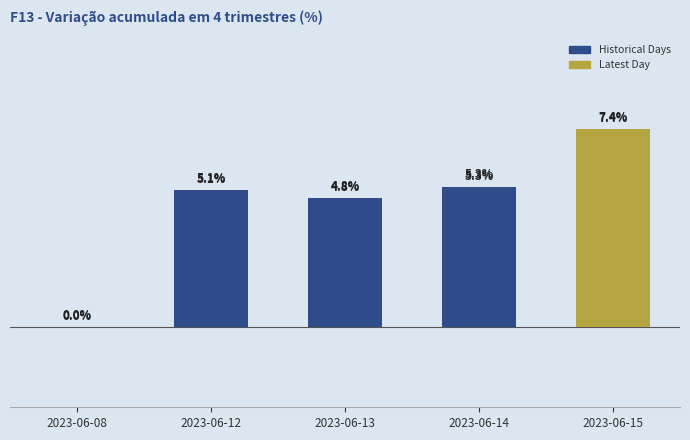

Which category has the highest value across all series?

2023-06-15